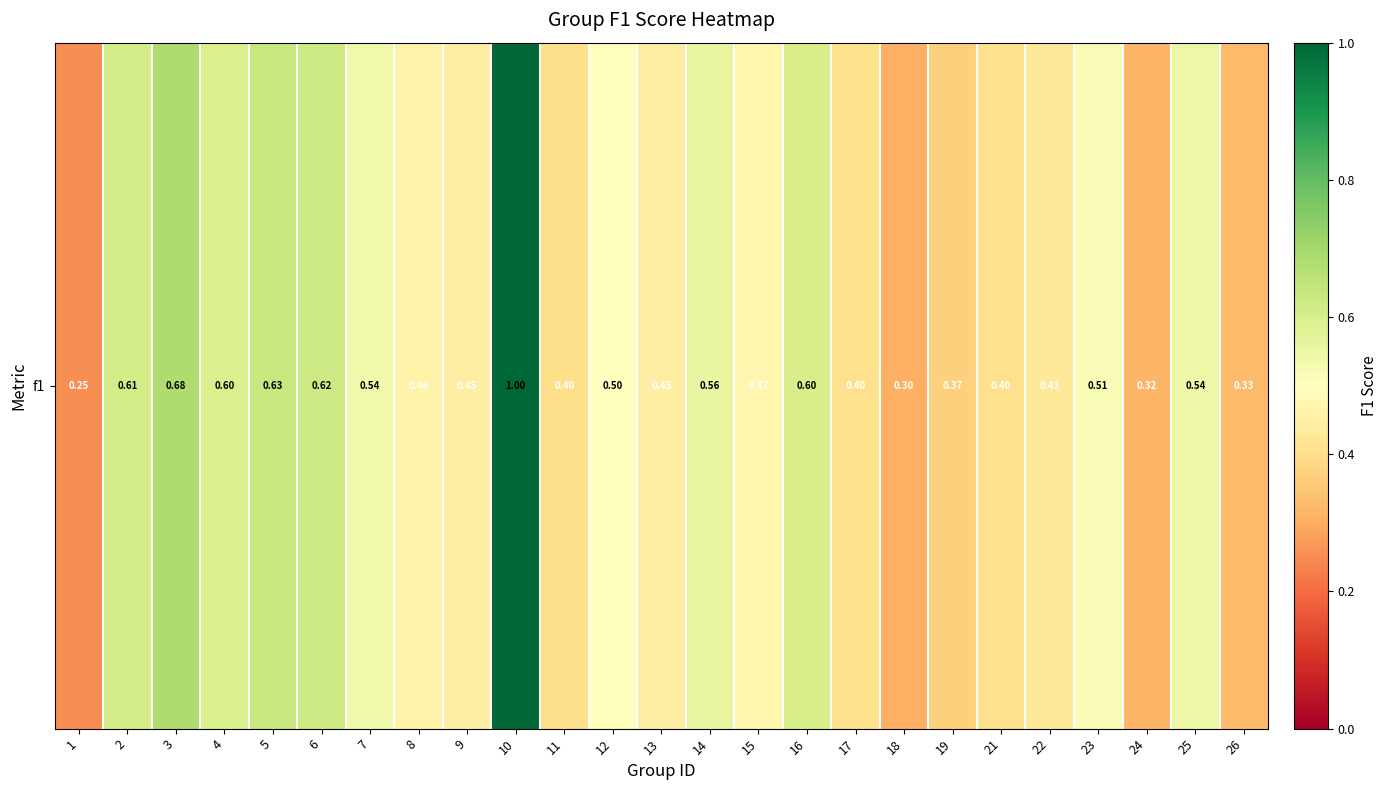

What is the change in value from 5 to 11?

-0.2